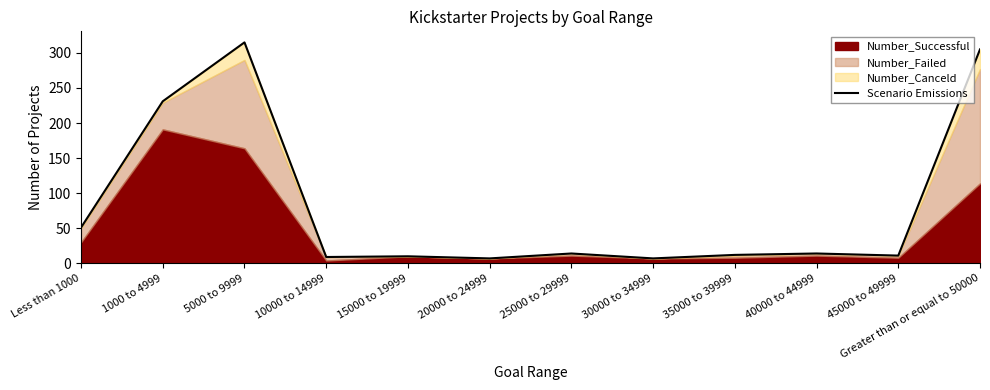

Reading left to right, transcribe all the data shown in this chart.

51	231	315	9	10	7	14	7	12	14	11	305